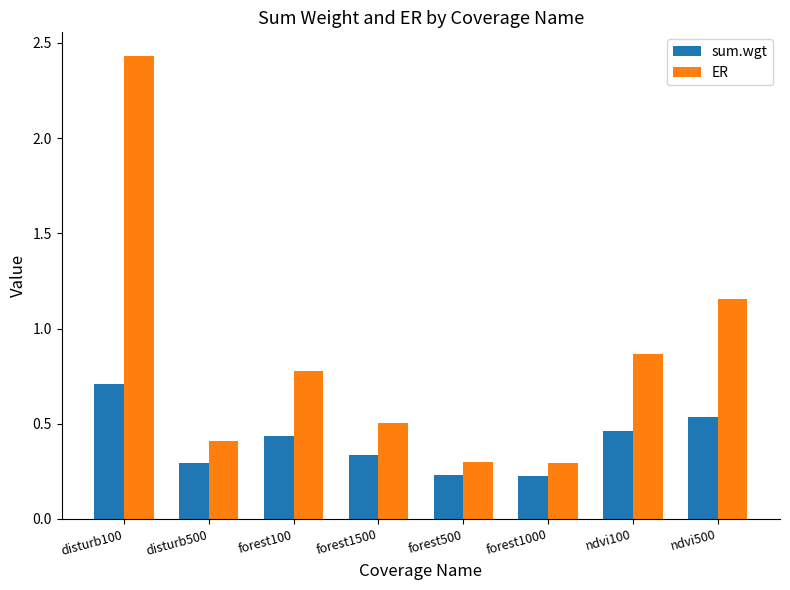

What is the maximum value for sum.wgt?

0.7